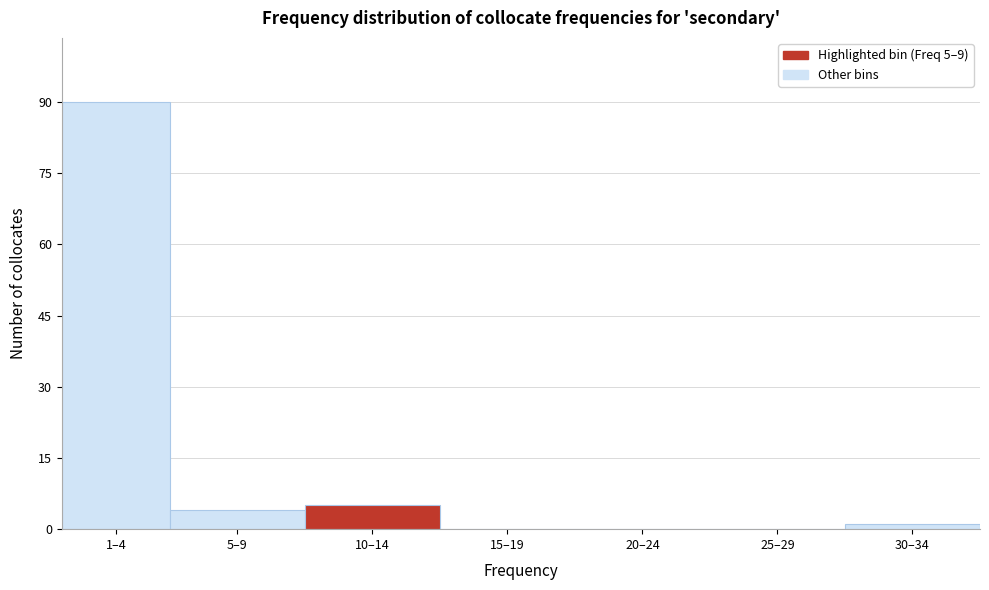

Reading right to left, what are all the values shown in this chart?

30–34=1	25–29=0	20–24=0	15–19=0	10–14=5	5–9=4	1–4=90